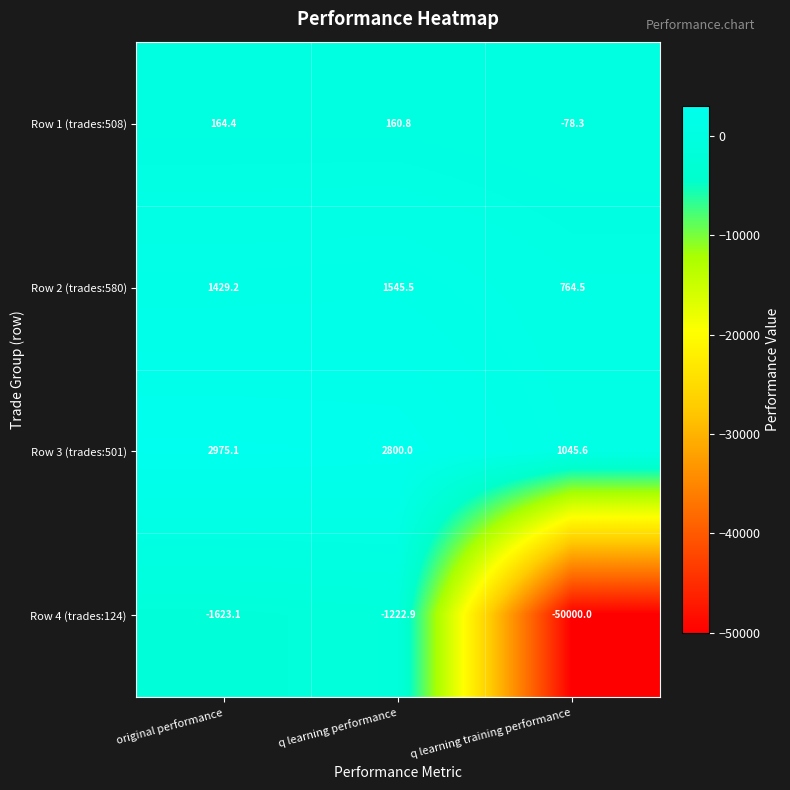

At which label does Row 2 (trades:580) reach its minimum?

q learning training performance